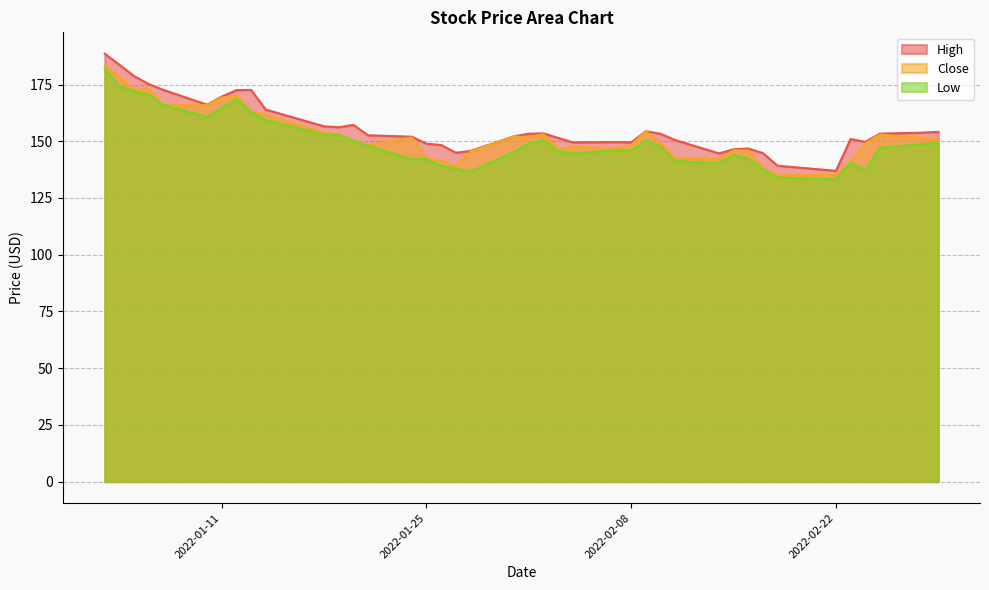

What are all the series names shown in the legend?

High, Close, Low